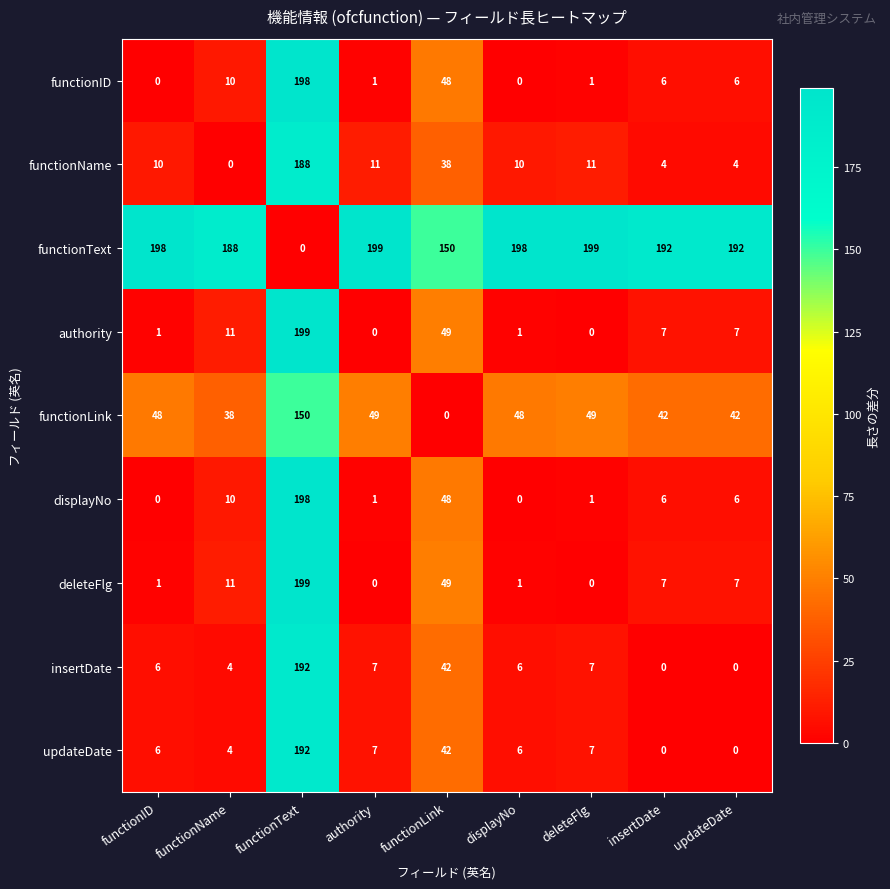

At which category is the sum across all series the highest?

functionText